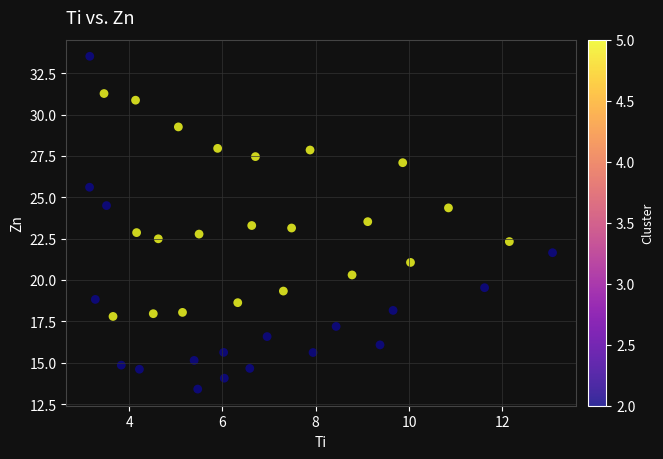

What is the range of X values (max minus min)?

9.9